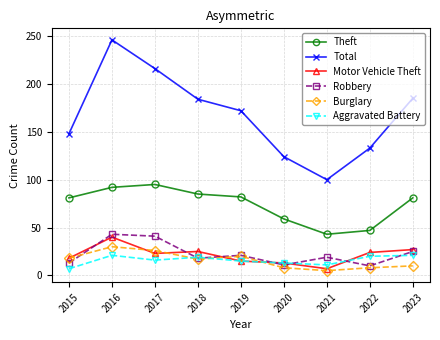

How many values in the Theft series are below 81?

3